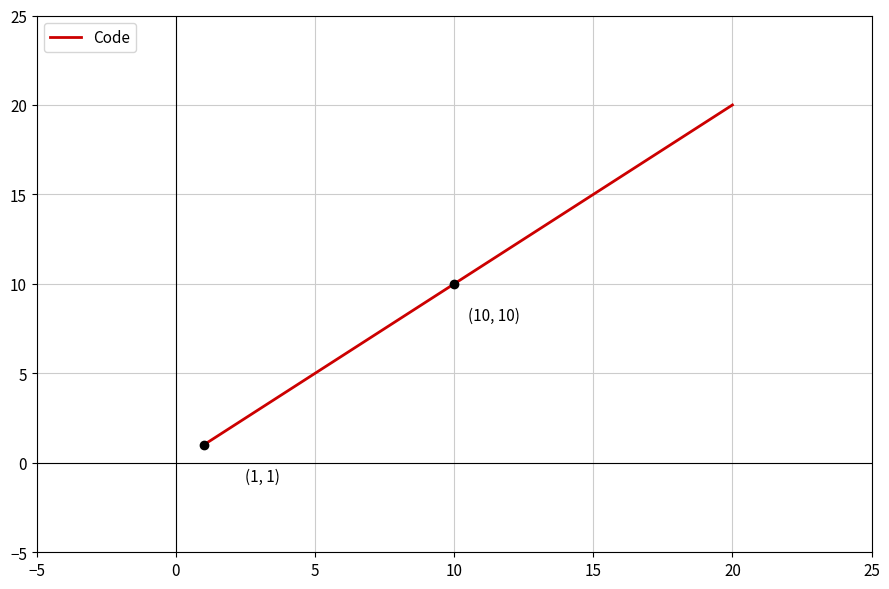

What is the difference between the maximum and minimum values?

19